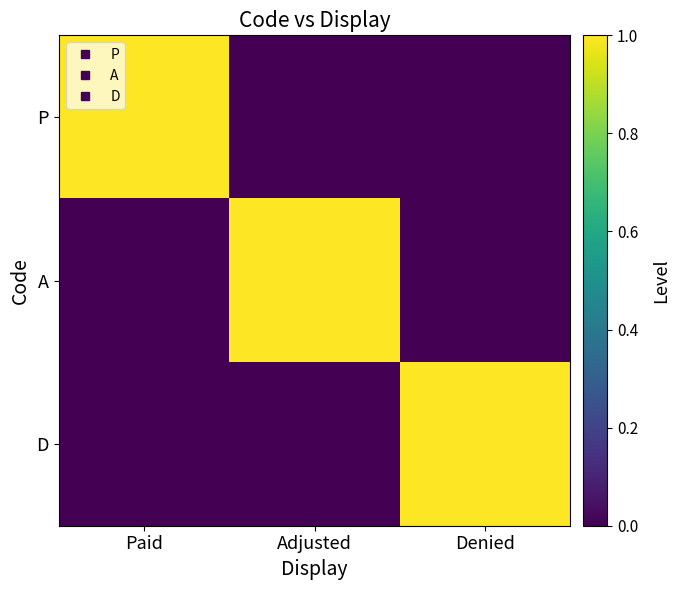

Between Paid and Adjusted, which is larger?

Paid